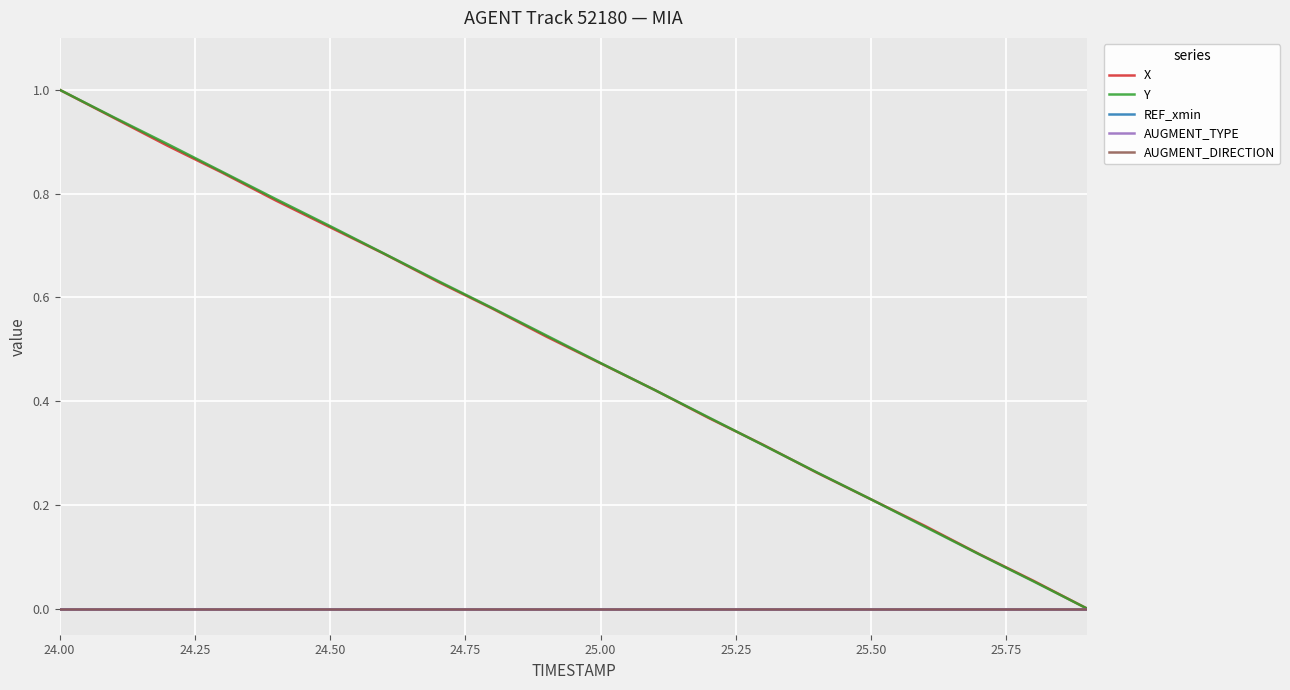

Reading left to right, list all the values displayed in this chart.

X: 1.0	0.9	0.9	0.8	0.8	0.7	0.7	0.6	0.6	0.5	0.5	0.4	0.4	0.3	0.3	0.2	0.2	0.1	0.1	0.0
Y: 1.0	0.9	0.9	0.8	0.8	0.7	0.7	0.6	0.6	0.5	0.5	0.4	0.4	0.3	0.3	0.2	0.2	0.1	0.1	0.0
REF_xmin: 0.0	0.0	0.0	0.0	0.0	0.0	0.0	0.0	0.0	0.0	0.0	0.0	0.0	0.0	0.0	0.0	0.0	0.0	0.0	0.0
AUGMENT_TYPE: 0.0	0.0	0.0	0.0	0.0	0.0	0.0	0.0	0.0	0.0	0.0	0.0	0.0	0.0	0.0	0.0	0.0	0.0	0.0	0.0
AUGMENT_DIRECTION: 0.0	0.0	0.0	0.0	0.0	0.0	0.0	0.0	0.0	0.0	0.0	0.0	0.0	0.0	0.0	0.0	0.0	0.0	0.0	0.0